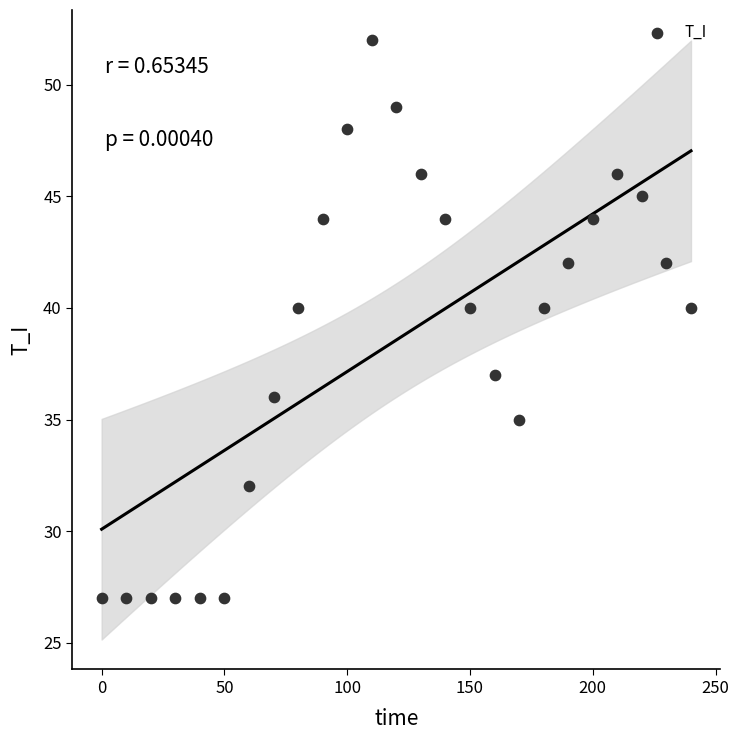

What is the range of Y values (max minus min)?

25